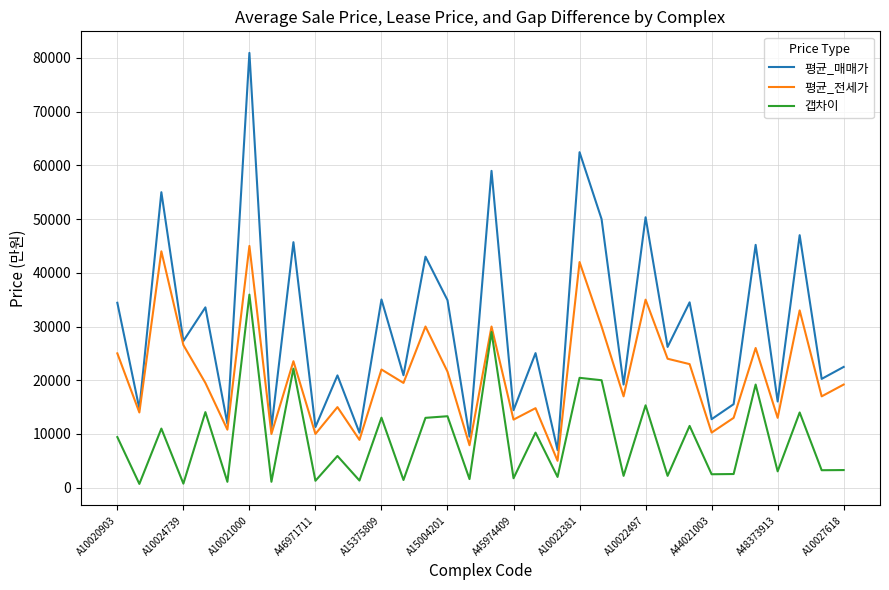

Which series has the largest total across all categories?

평균_매매가